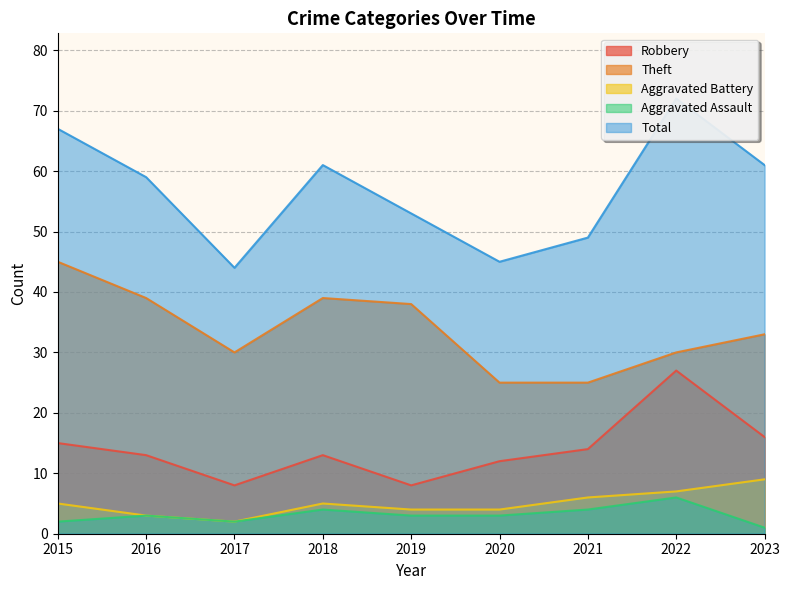

What is the maximum value shown in the chart?

72